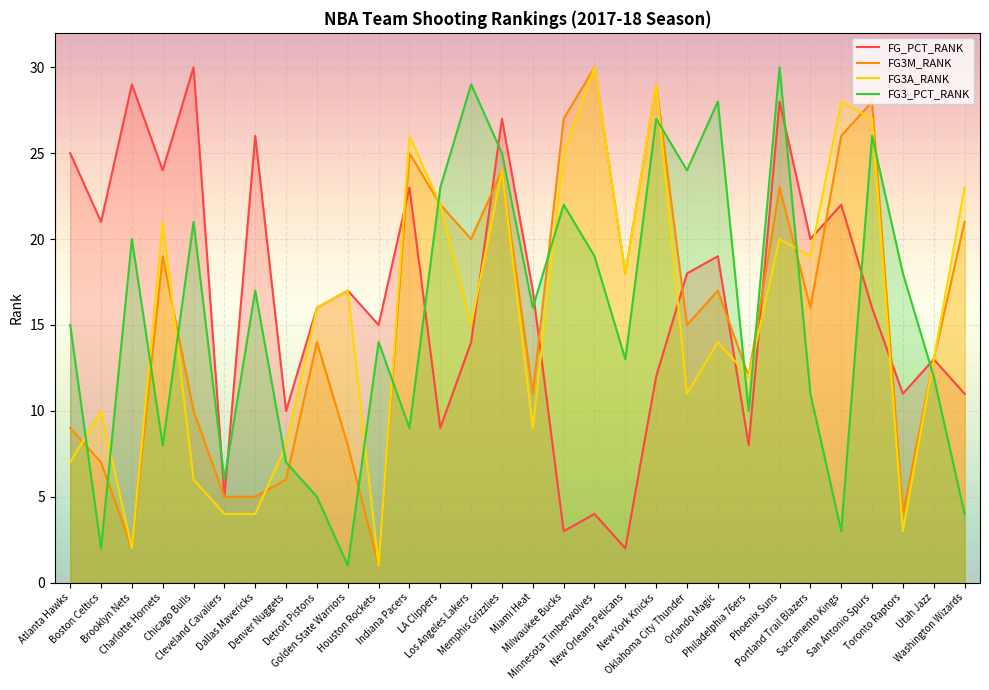

In FG_PCT_RANK, how many points are lower than both neighbors (excluding endpoints)?

11